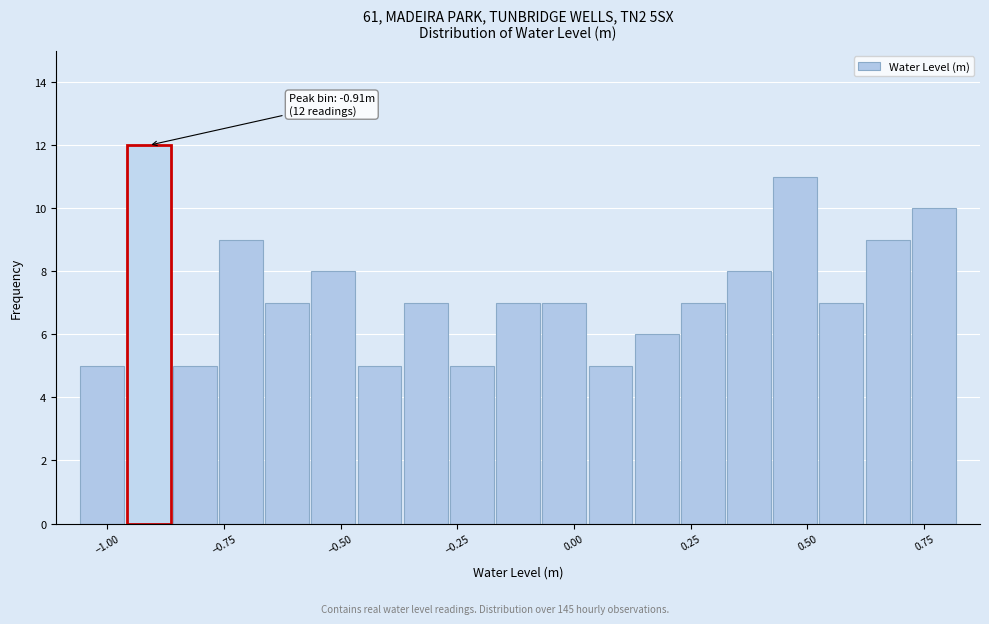

Around what value on the x-axis is the tallest bar? Give the approximate position of its centre, as read against the axis.

-0.90